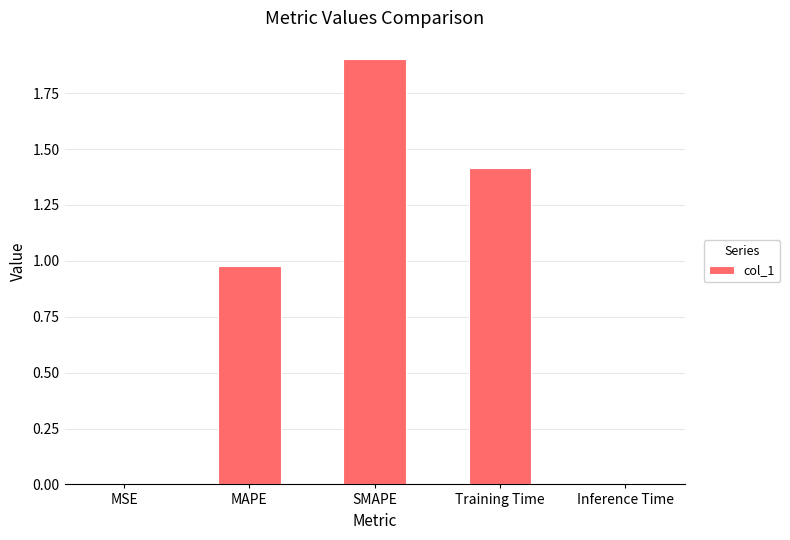

What is the approximate value at Training Time?

1.4